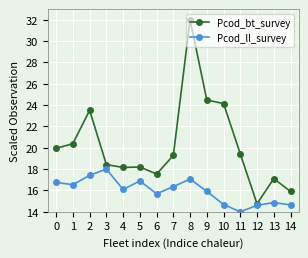

Rank the series at 6 from highest to lowest value.

Pcod_bt_survey, Pcod_ll_survey